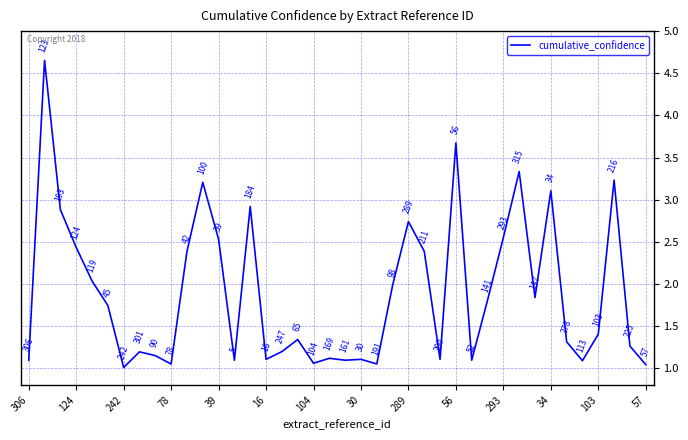

True or false: the data shows 3.1 at 34.

True